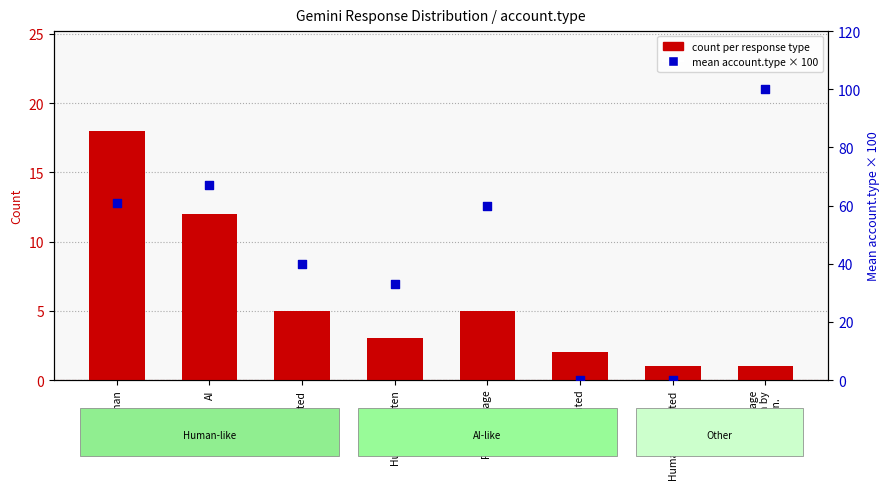

Is the value of count per response type at Foul language greater than the value of mean account.type × 100 at The passage
is written by
a human.?

No